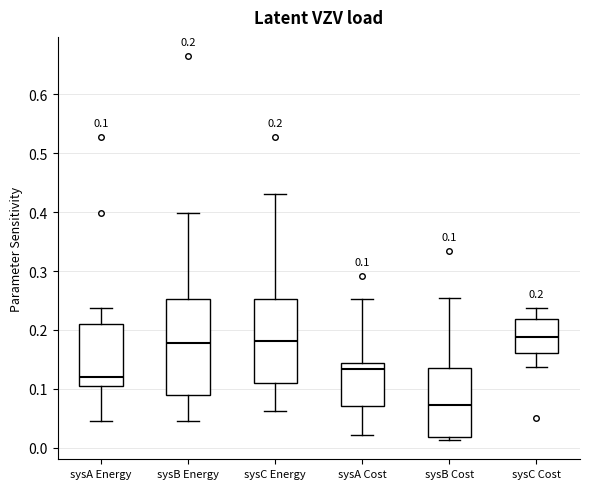

Comparing the boxes themselves (not the whiskers), which one is the tallest?

sysB Energy